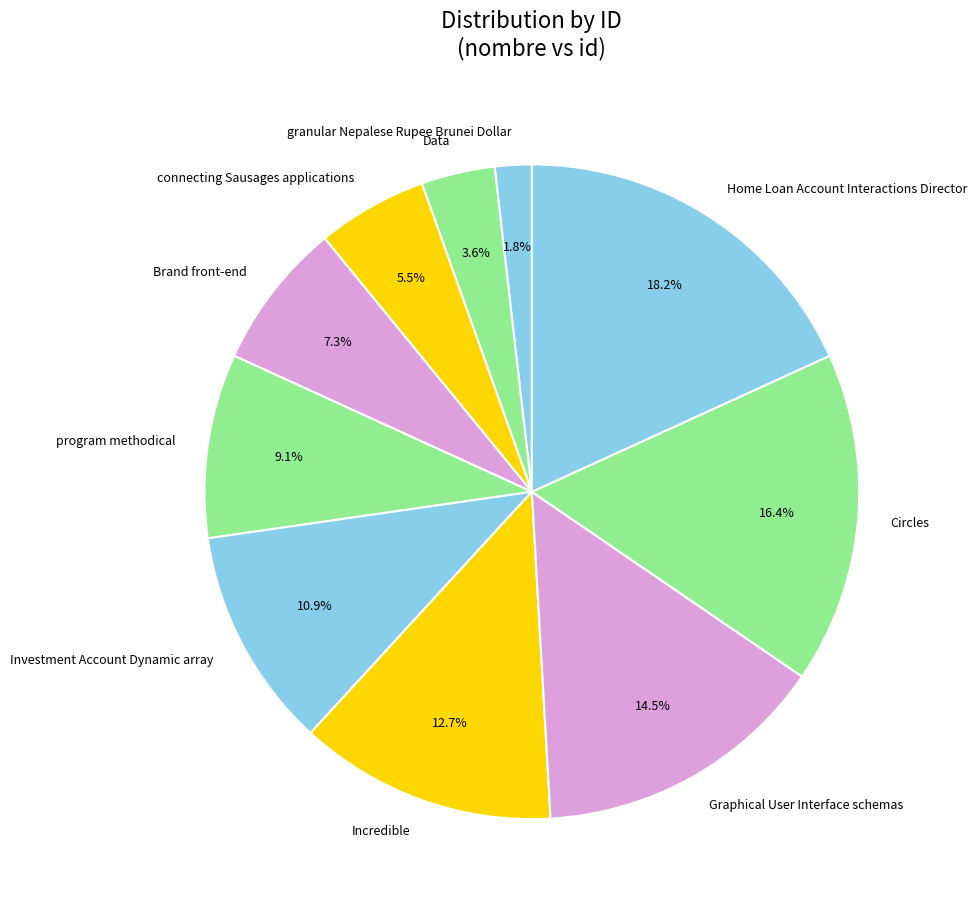

To the nearest percent, what is the difference between the Home Loan Account Interactions Director and Investment Account Dynamic array slice percentages?

7%